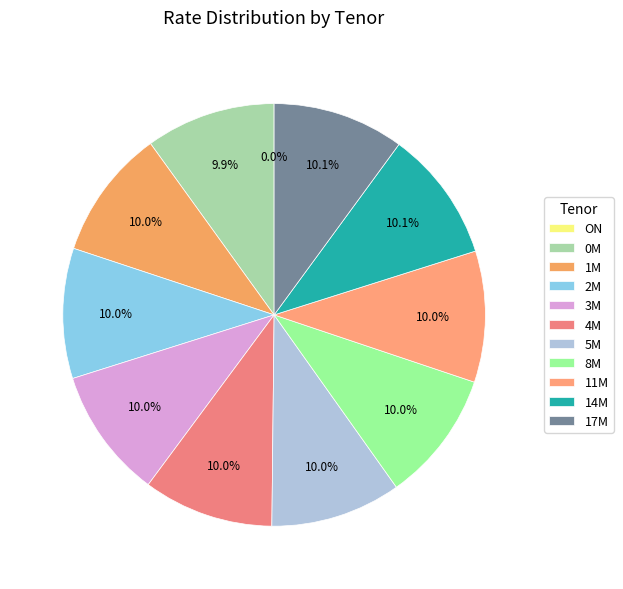

Between ON and 0M, which is larger?

0M